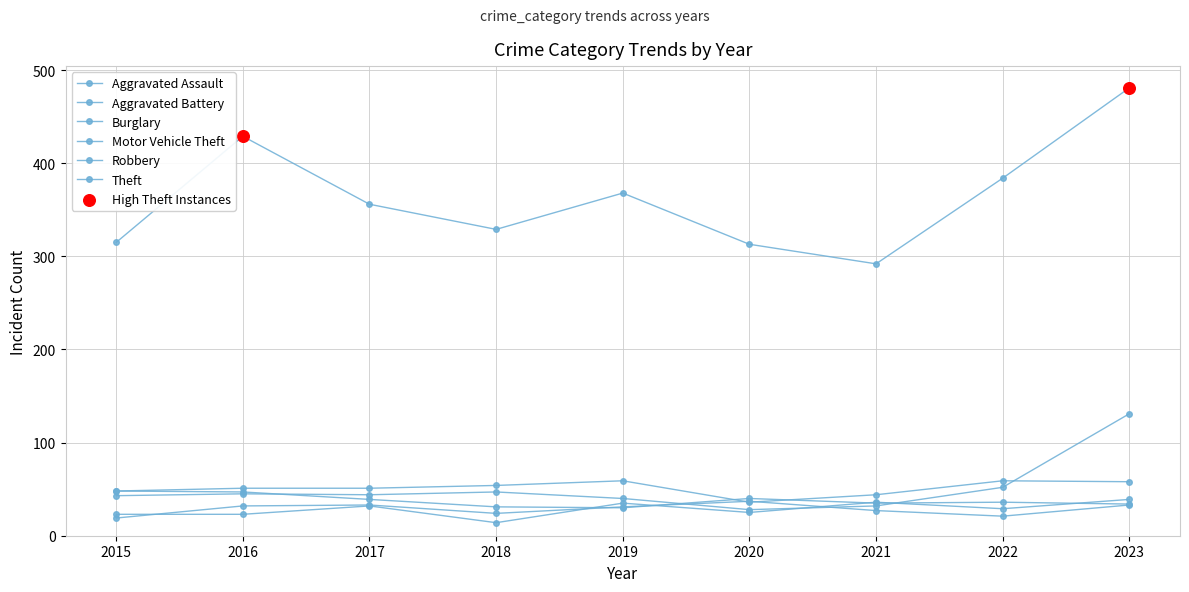

At which category is the sum across all series the highest?

2023